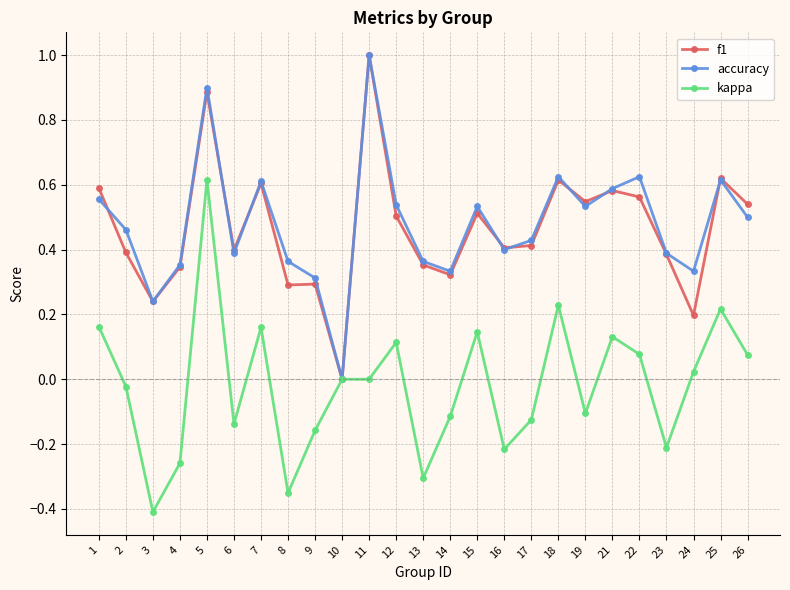

What is the highest value of the f1 series?

1.0